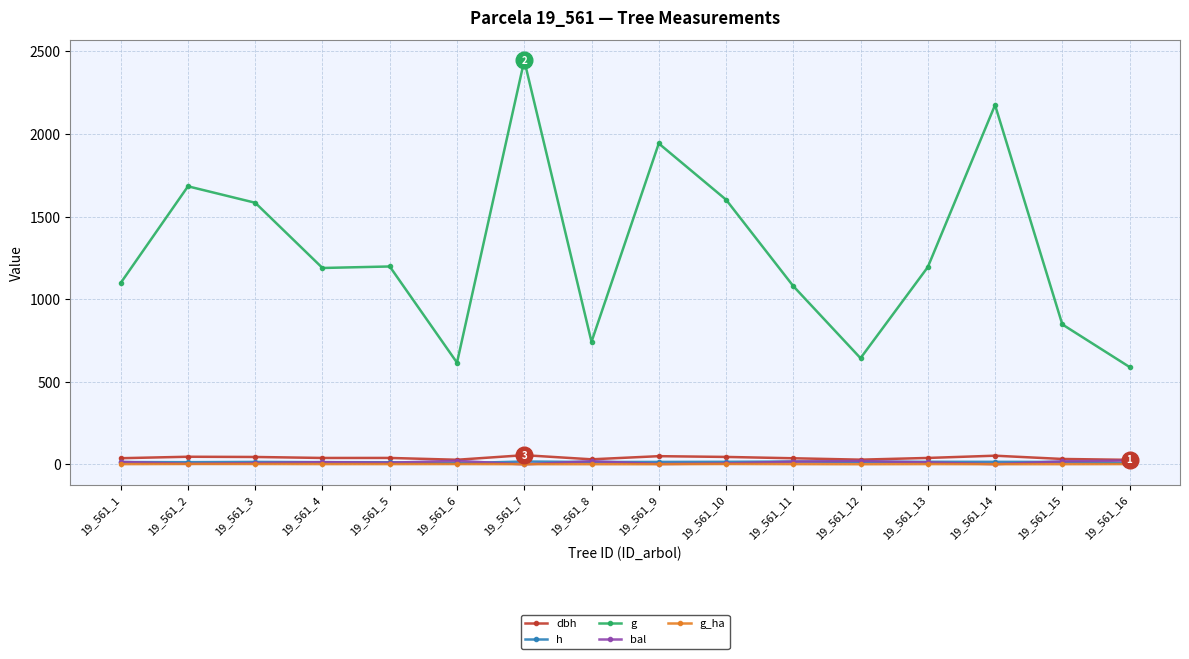

What is the approximate value of dbh at 19_561_1?

37.4